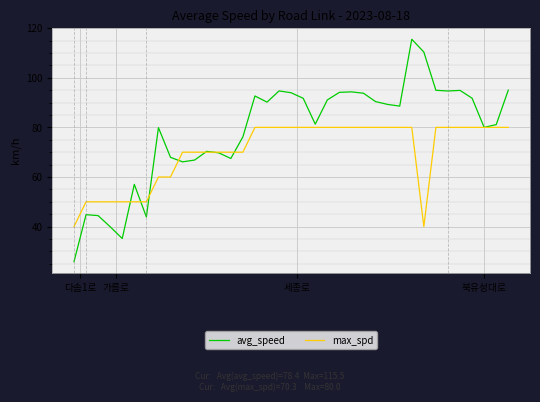

True or false: avg_speed has more than 2 points higher than both neighbors.

True